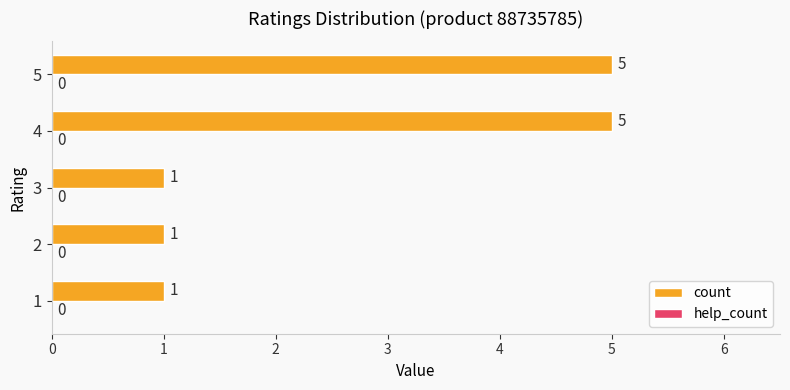

What is the sum of all values?

13